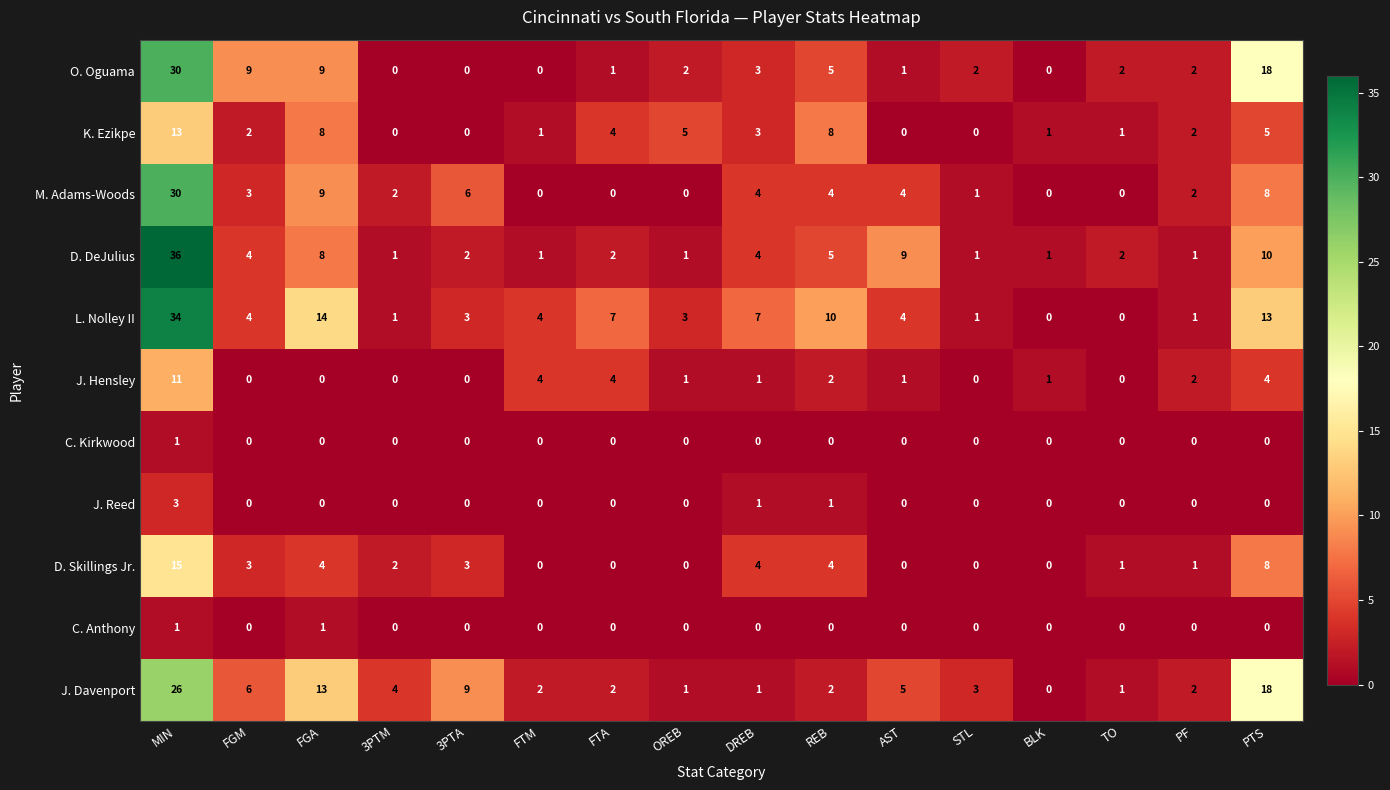

What is the difference between the second highest and second lowest values in the K. Ezikpe series?

8